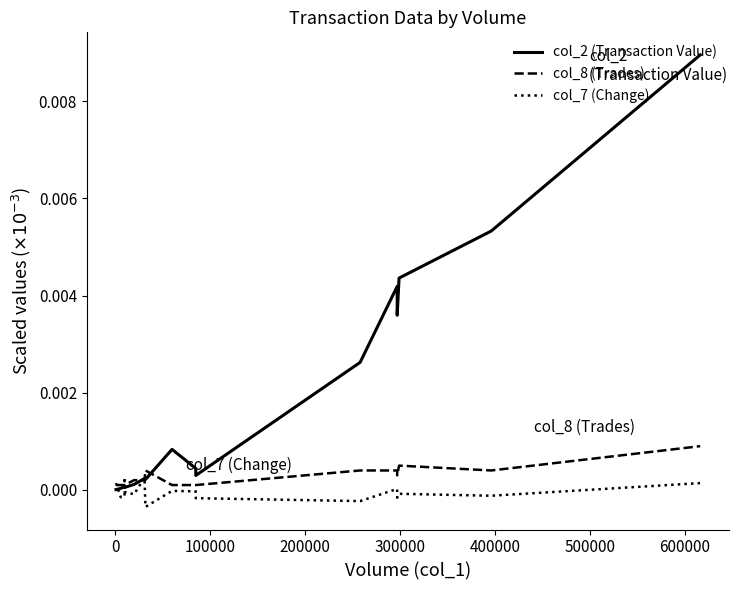

Does the chart display data point markers on the line(s)?

No